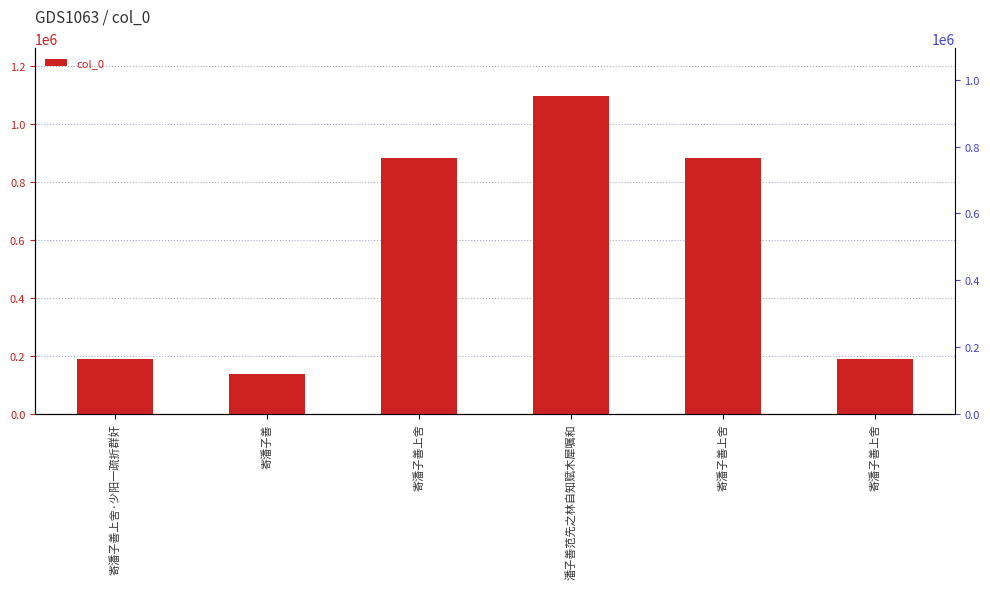

What is the maximum value shown in the chart?

1095525